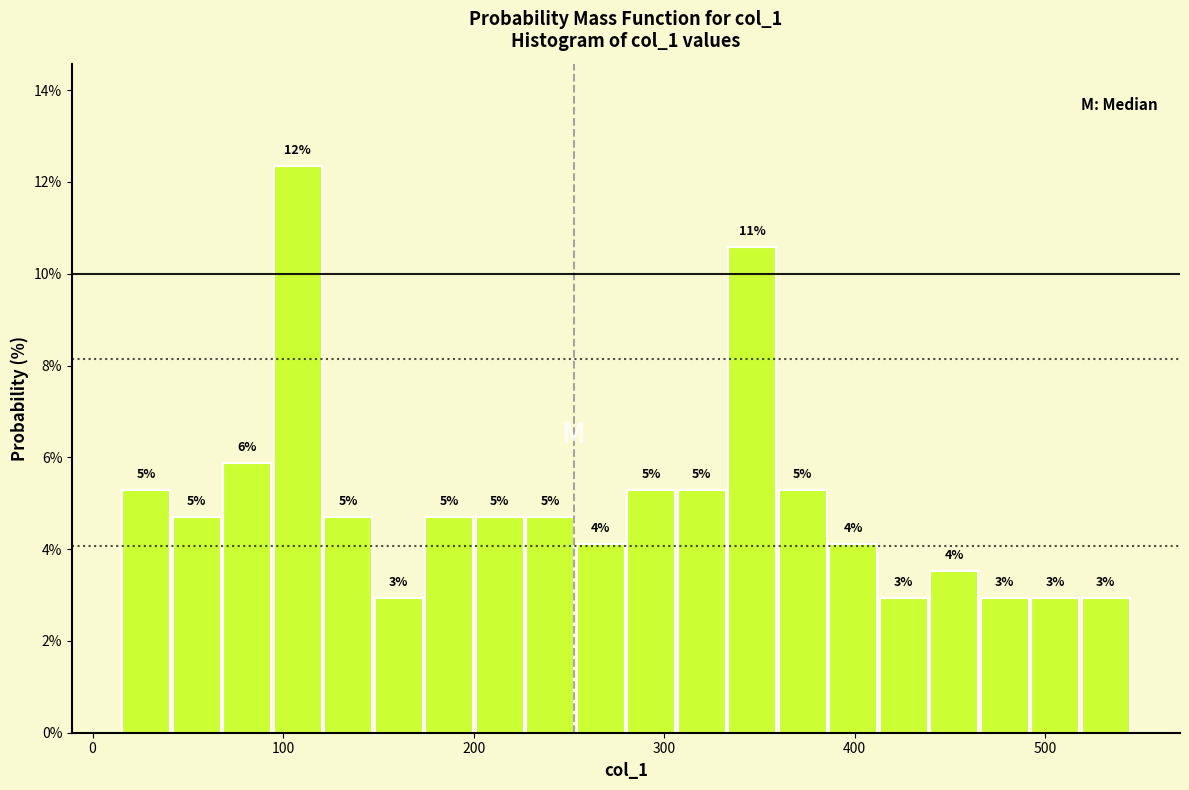

Around what value on the x-axis is the tallest bar? Give the approximate position of its centre, as read against the axis.

110